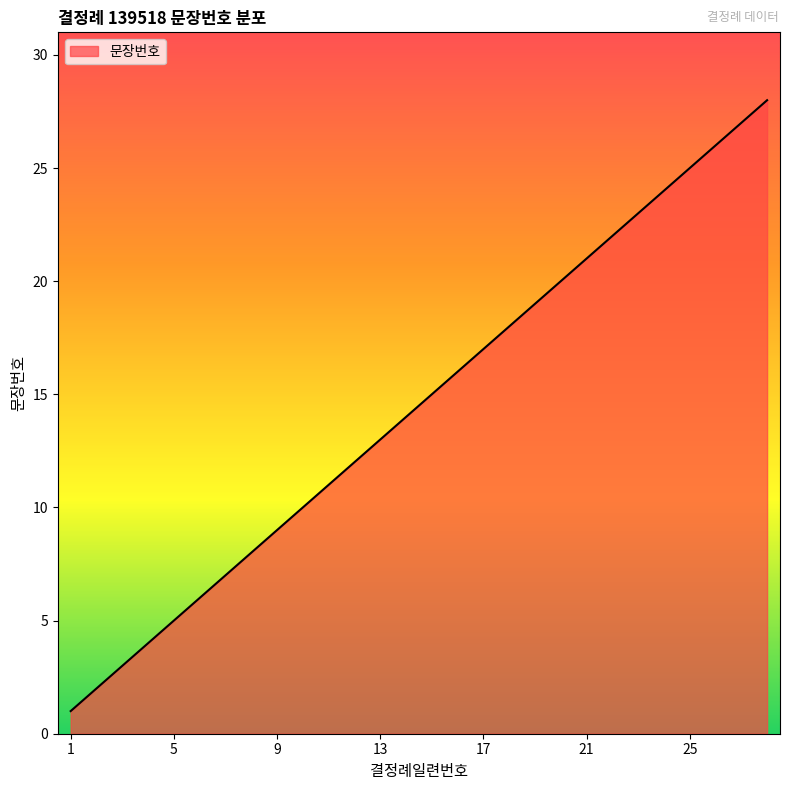

What is the maximum value shown in the chart?

28